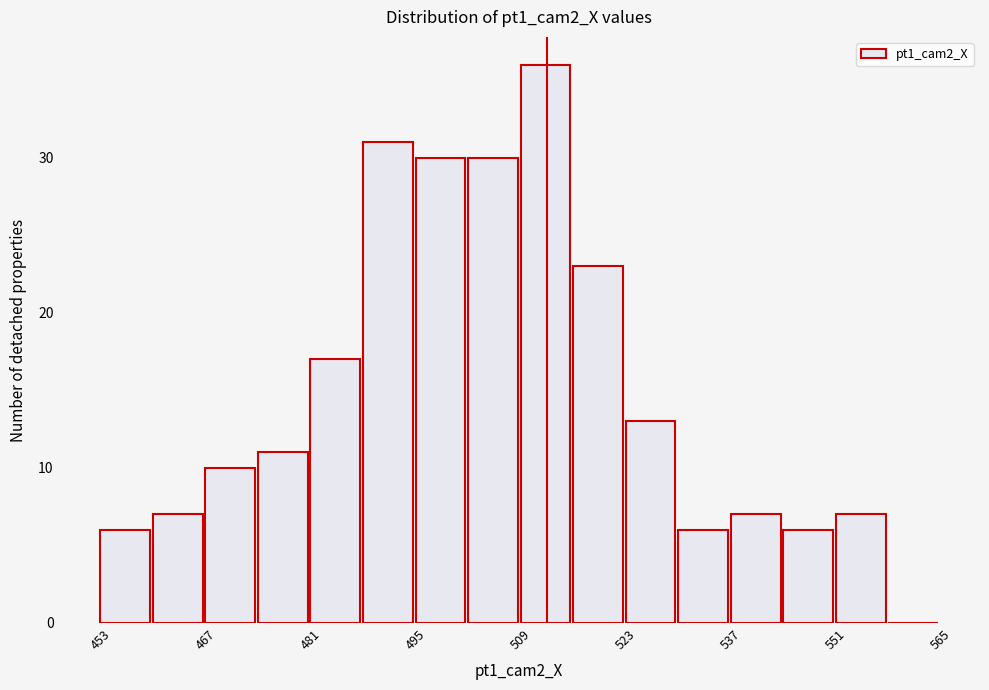

Around what value on the x-axis is the tallest bar? Give the approximate position of its centre, as read against the axis.

512